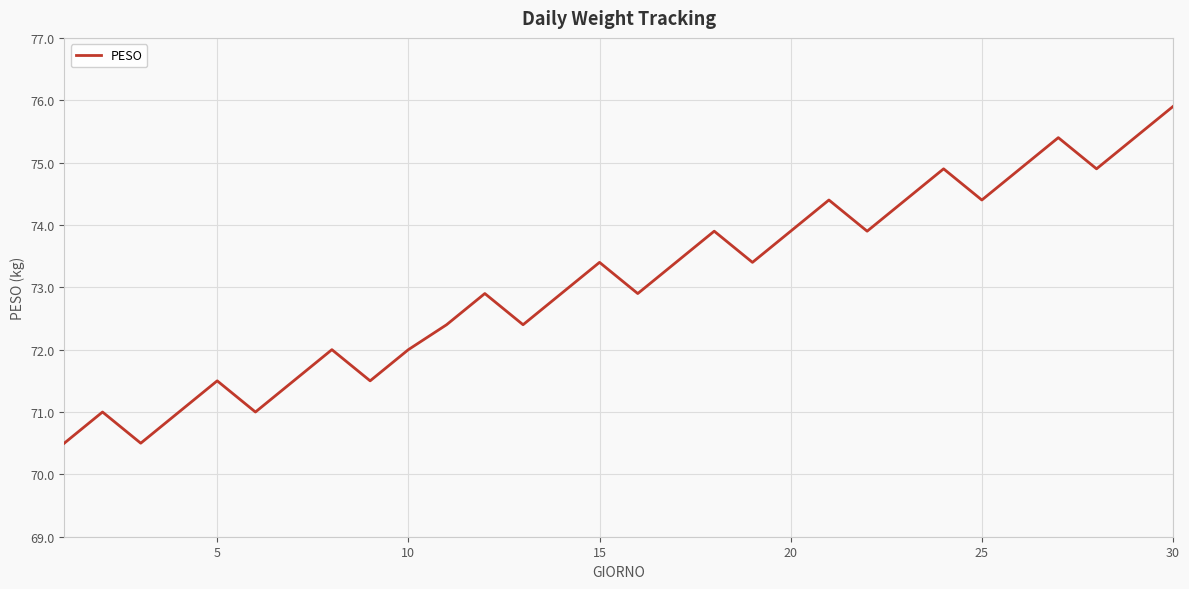

What is the difference between the maximum and minimum values?

5.4